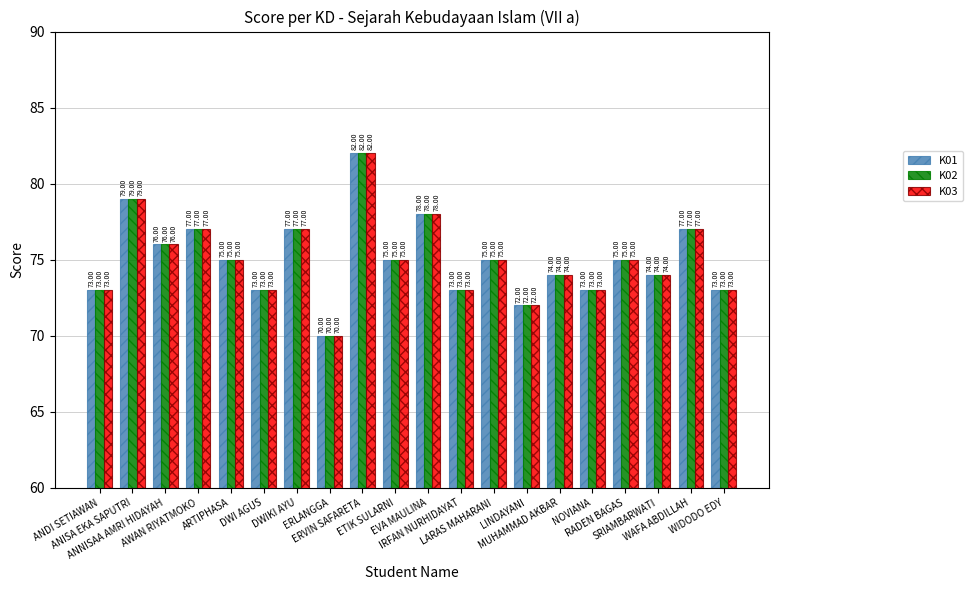

What is the average value of the K01 series?

75